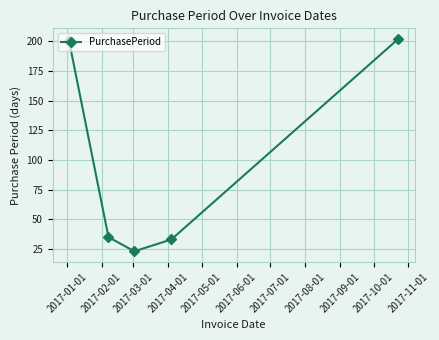

Is this an area chart (filled region under the line)?

No